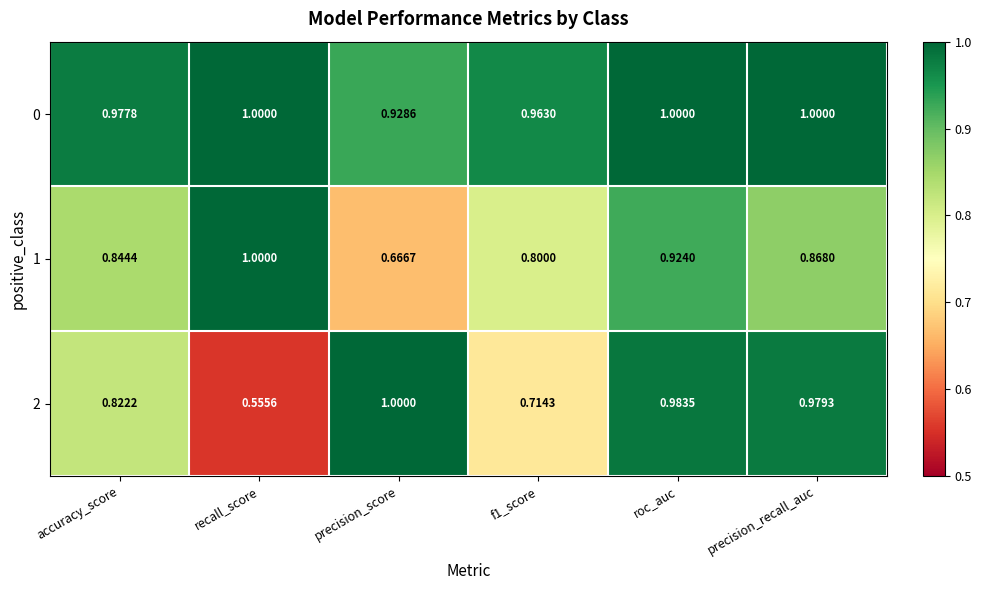

At which category does the chart reach its minimum across all series?

recall_score